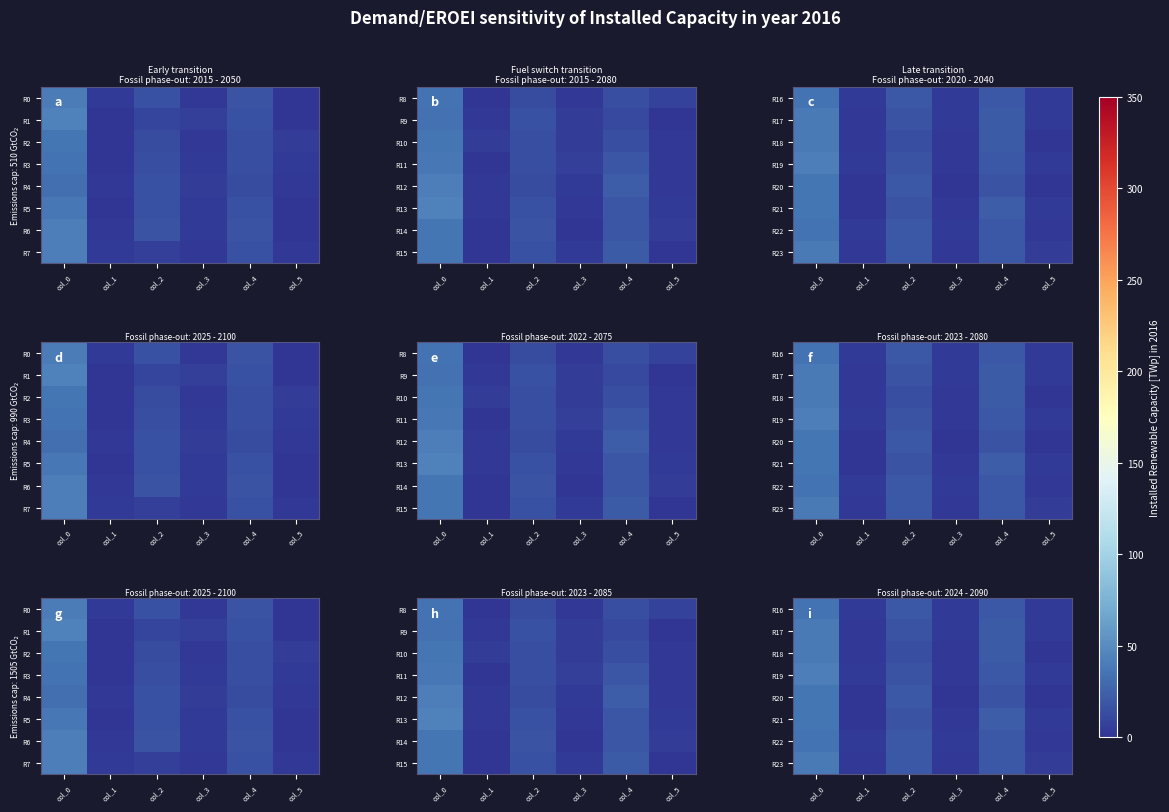

Where is R17 nearest to the value 20?

col_4